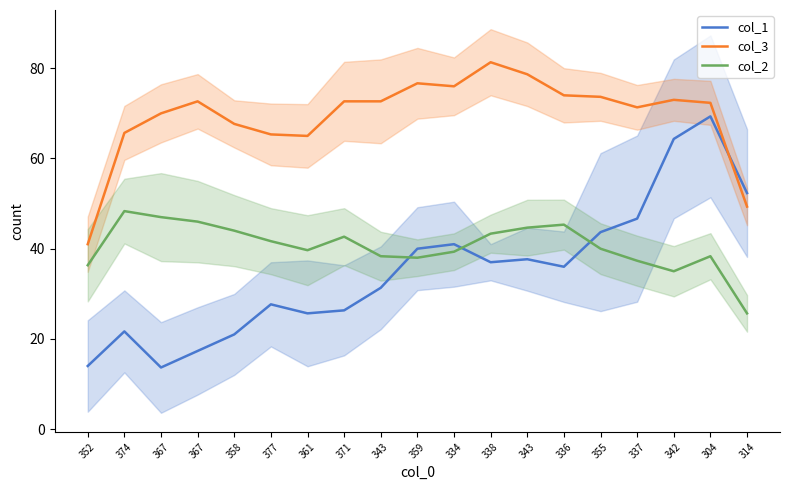

Reading left to right, transcribe all the data shown in this chart.

col_1: 14.0	21.7	13.7	17.3	21.0	27.7	25.7	26.3	31.3	40.0	41.0	37.0	37.7	36.0	43.7	46.7	64.3	69.3	52.3
col_3: 41.0	65.7	70.0	72.7	67.7	65.3	65.0	72.7	72.7	76.7	76.0	81.3	78.7	74.0	73.7	71.3	73.0	72.3	49.3
col_2: 36.3	48.3	47.0	46.0	44.0	41.7	39.7	42.7	38.3	38.0	39.3	43.3	44.7	45.3	40.0	37.3	35.0	38.3	25.7